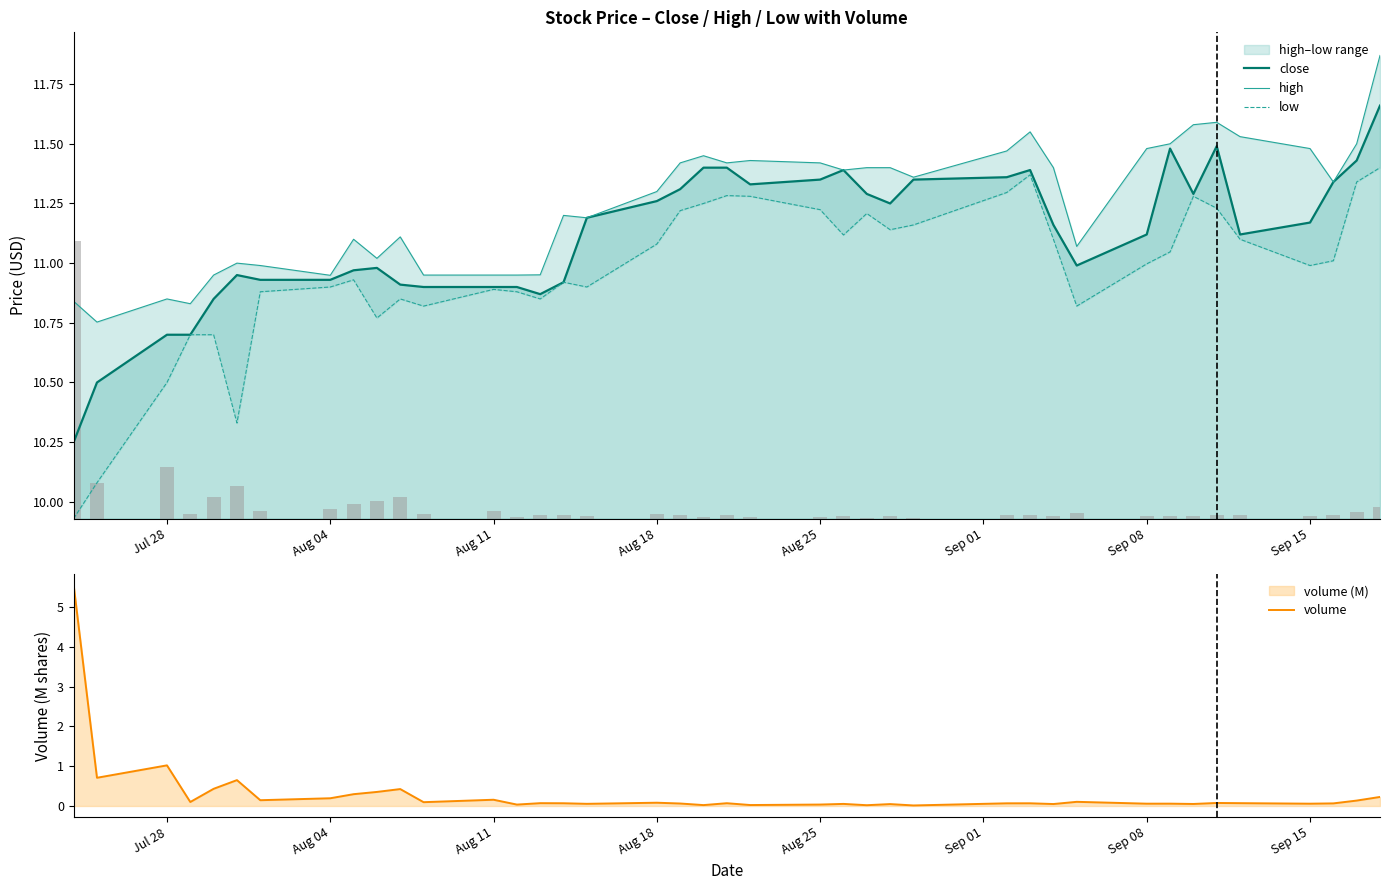

Is it true that close equals 2.3 at Aug 11?

False